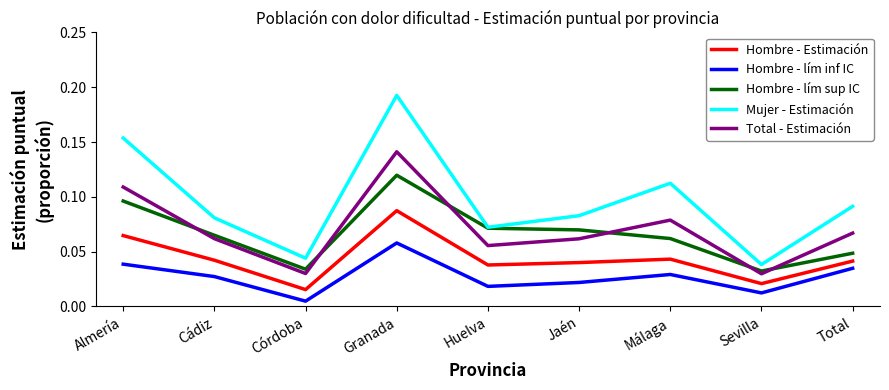

True or false: Hombre - lím inf IC and Hombre - lím sup IC intersect in this chart.

False